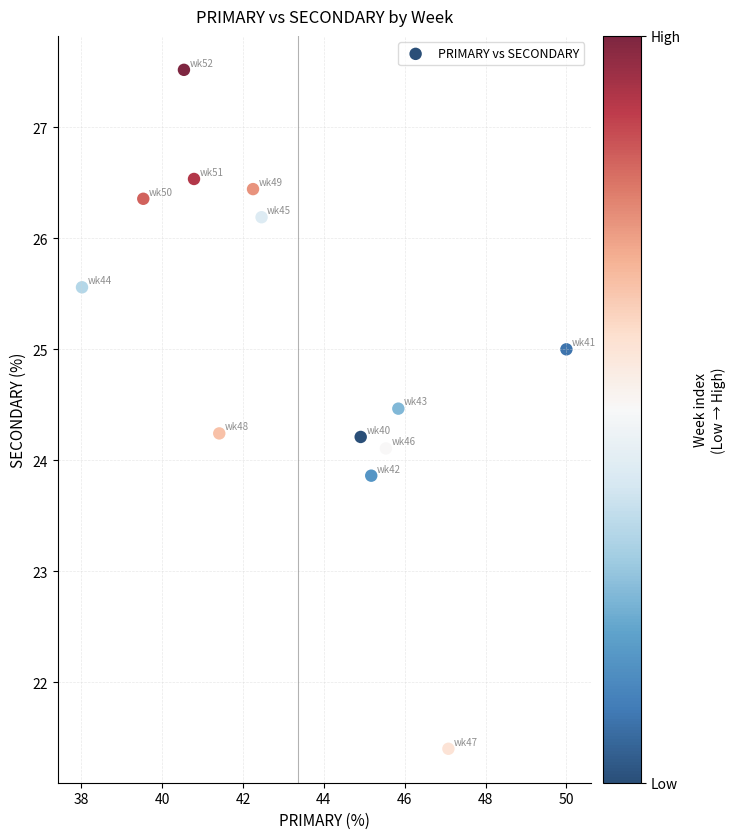

What is the range of X values (max minus min)?

12.0